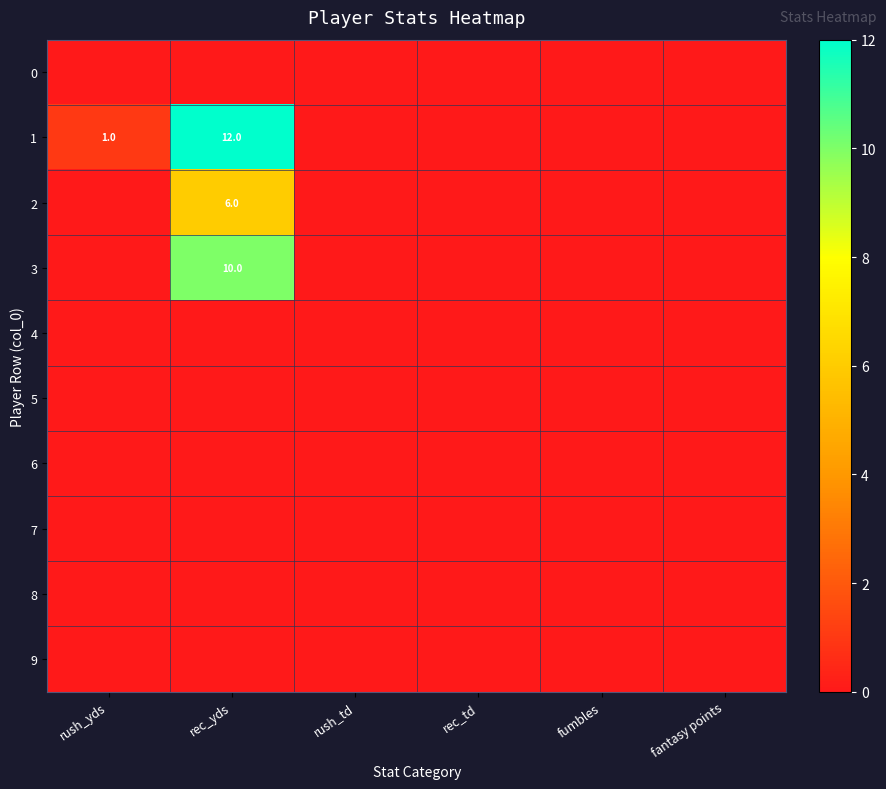

What is the difference between the maximum and second lowest values in the 1 series?

12